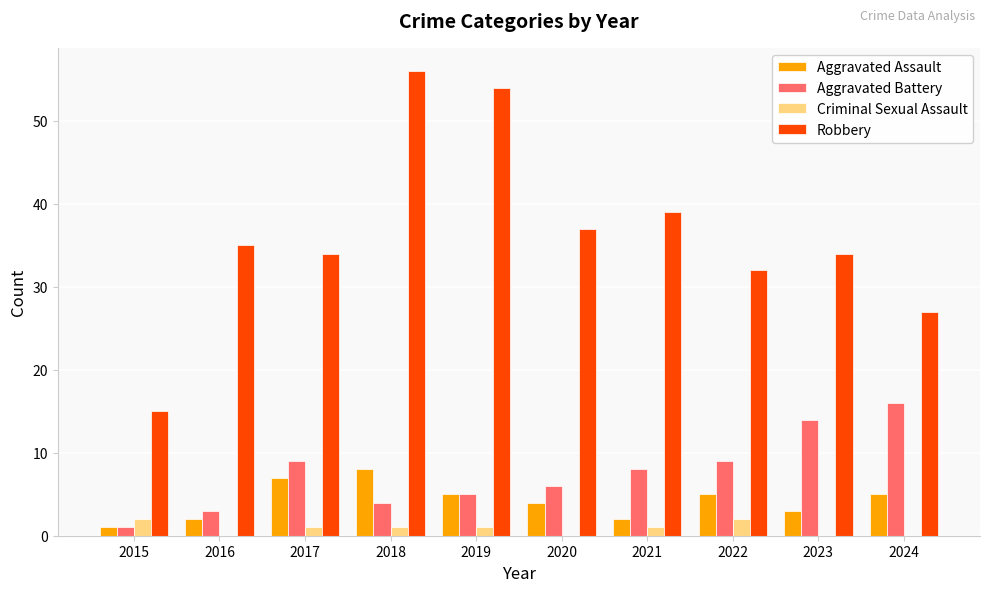

Which series changed the most between 2018 and 2020?

Robbery